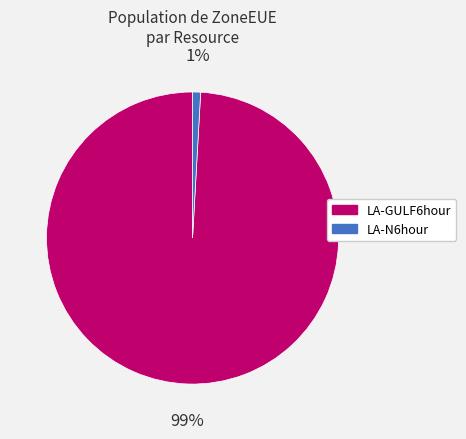

Is it true that LA-GULF6hour is 99% of the pie?

True